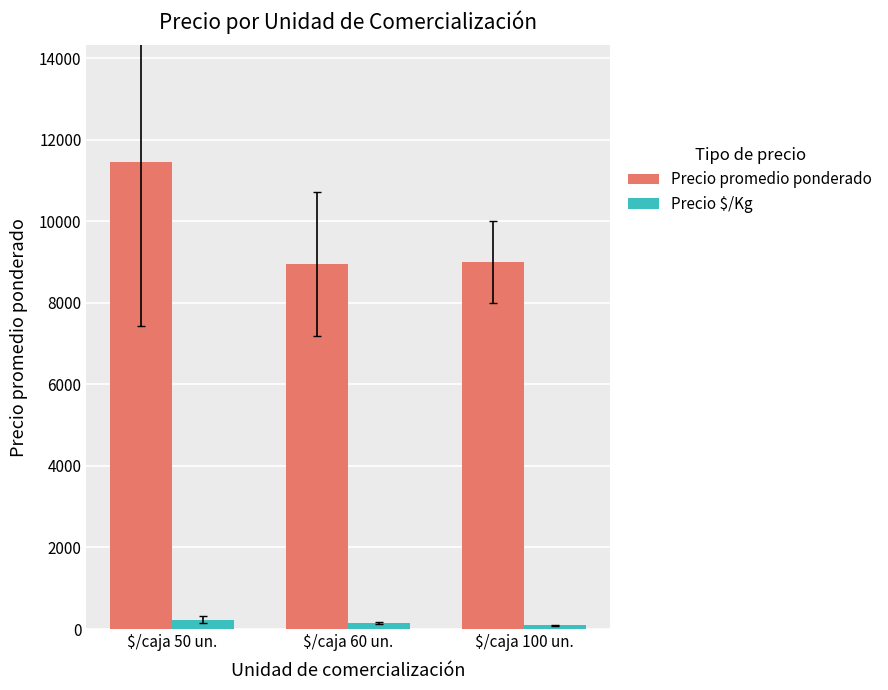

Is it true that Precio promedio ponderado equals 6153.4 at $/caja 100 un.?

False